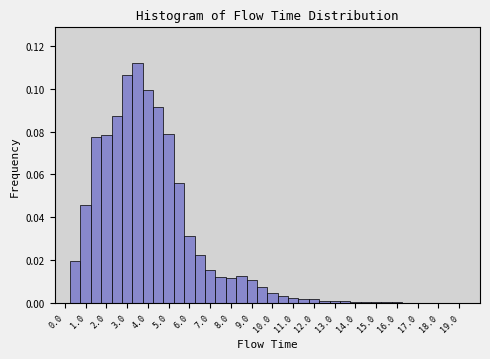

Over which range of the x-axis is the bar tallest?

3.25 to 3.75